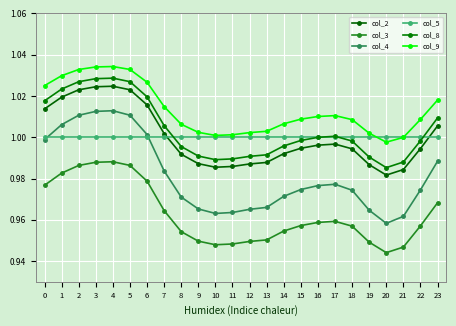

At which category does the chart reach its minimum across all series?

20